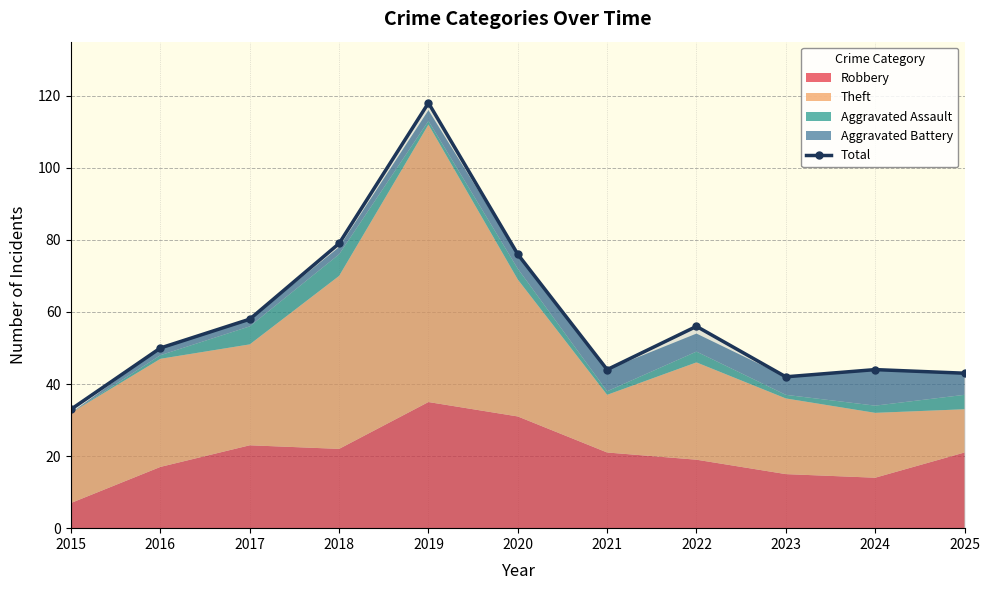

How many categories are shown in the chart?

11